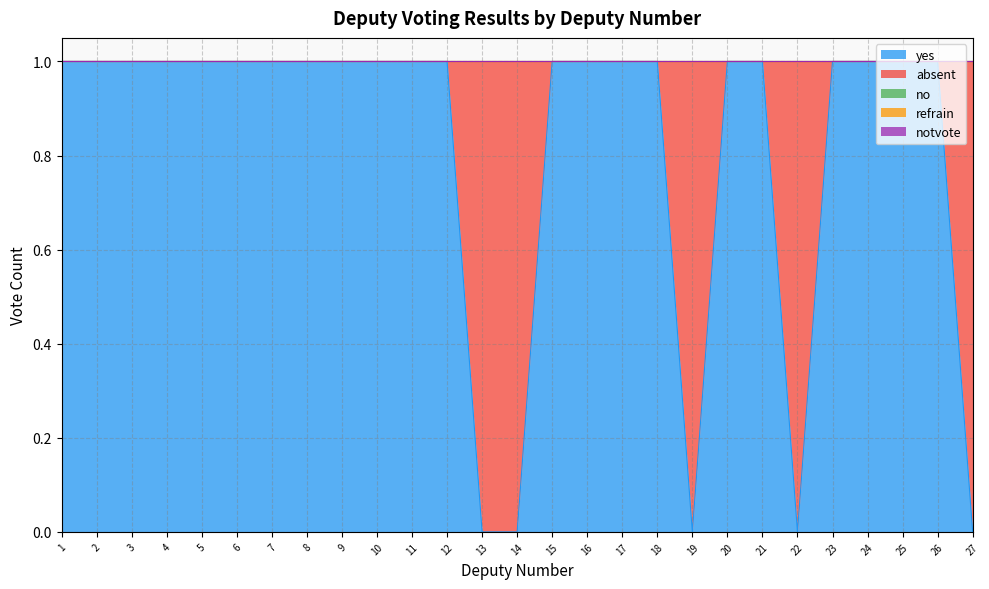

True or false: no has a value of 0 at 15.

True